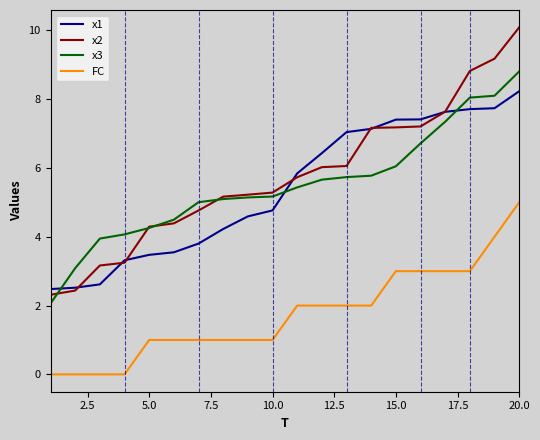

List the series in order of their peak value, lowest first.

FC, x1, x3, x2